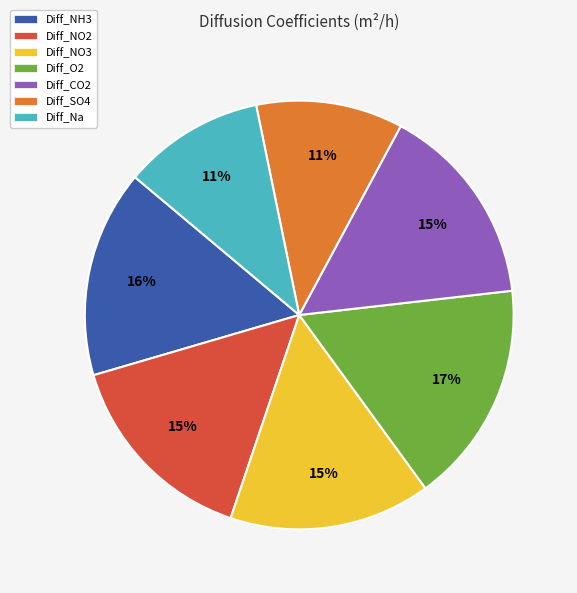

Which category has the biggest portion of the pie?

Diff_O2